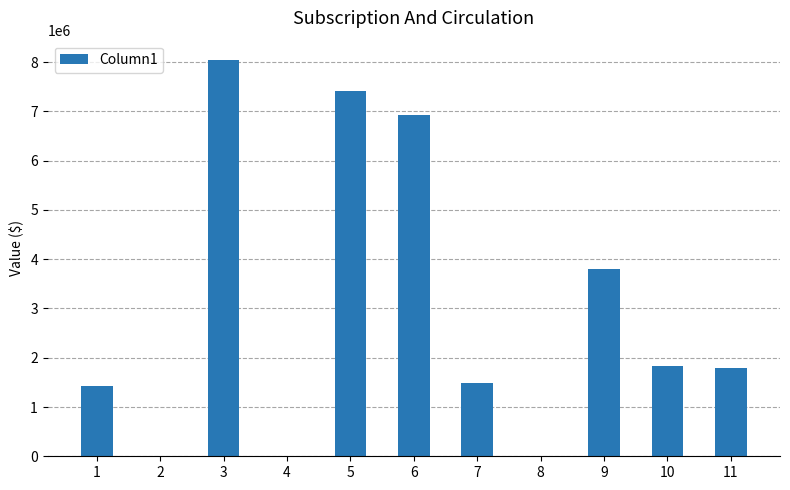

How many series are shown in this chart?

1